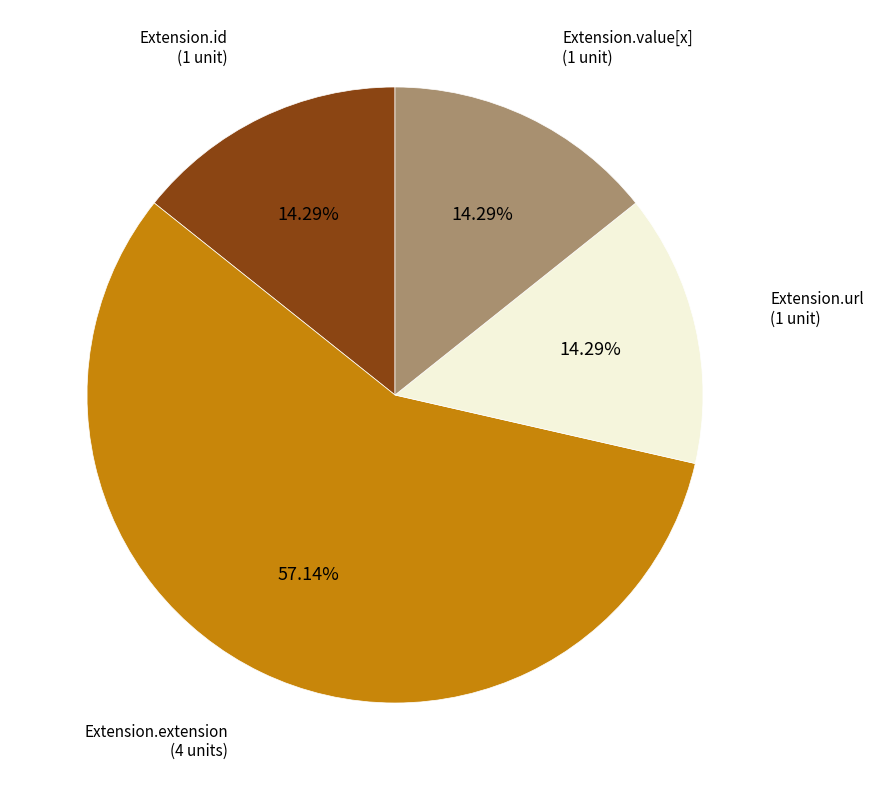

Does any single category account for the majority?

Yes